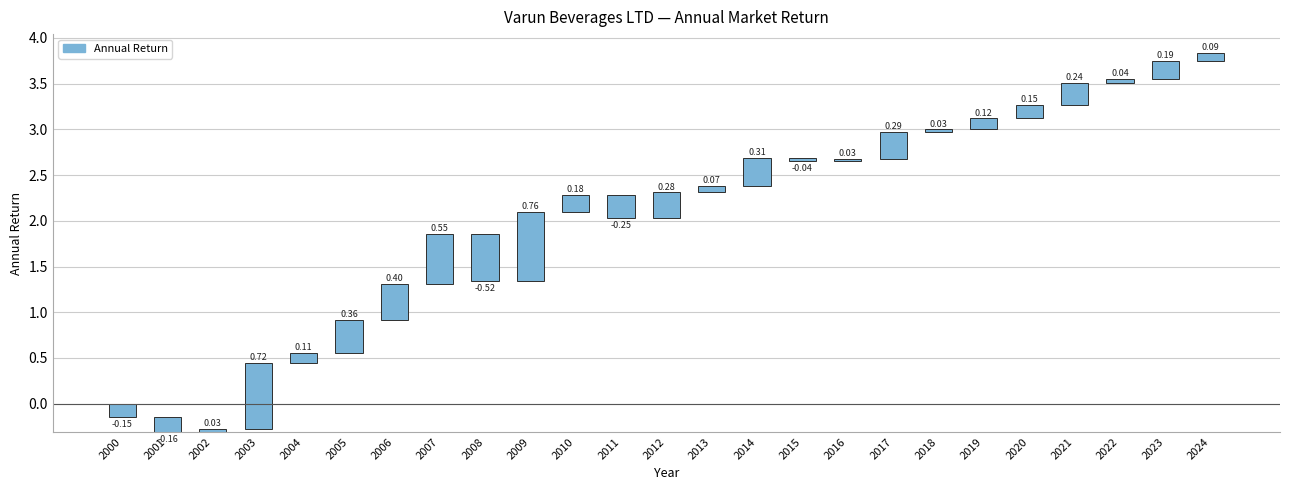

What is the change in value from 2011 to 2020?

+0.4